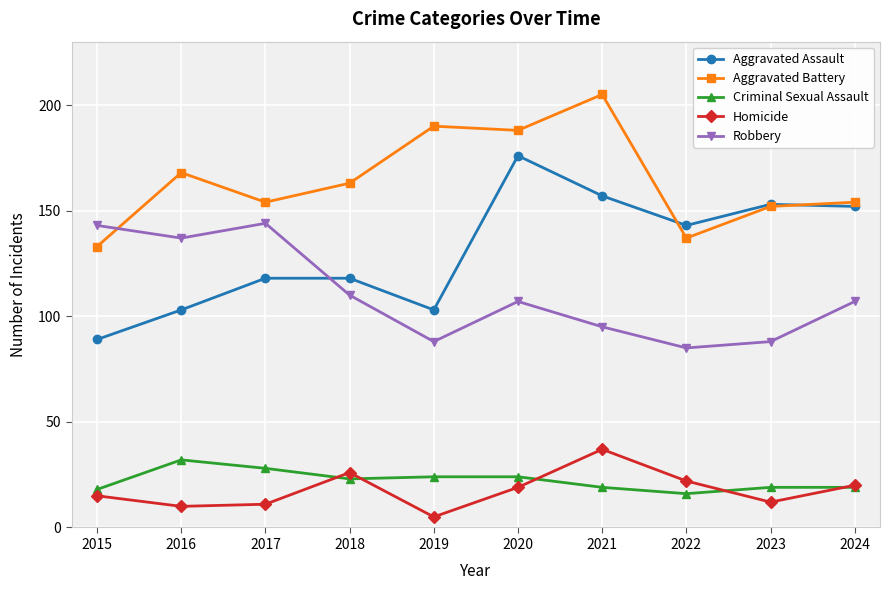

What are all the series names shown in the legend?

Aggravated Assault, Aggravated Battery, Criminal Sexual Assault, Homicide, Robbery